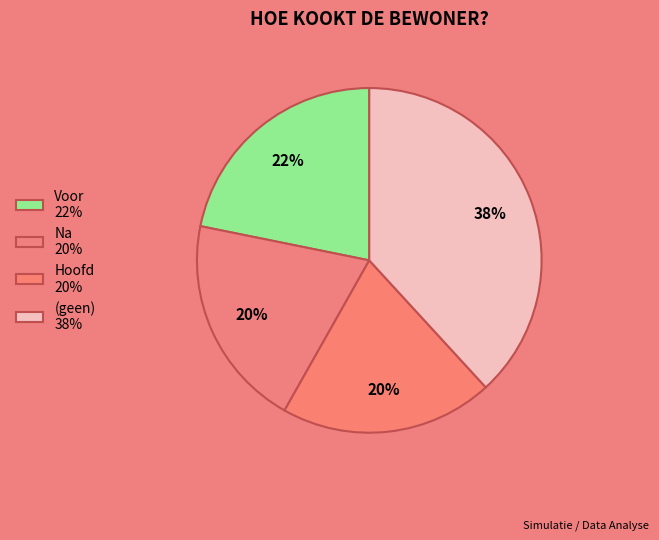

To the nearest percent, what is the difference between the largest and smallest slice percentages?

18%